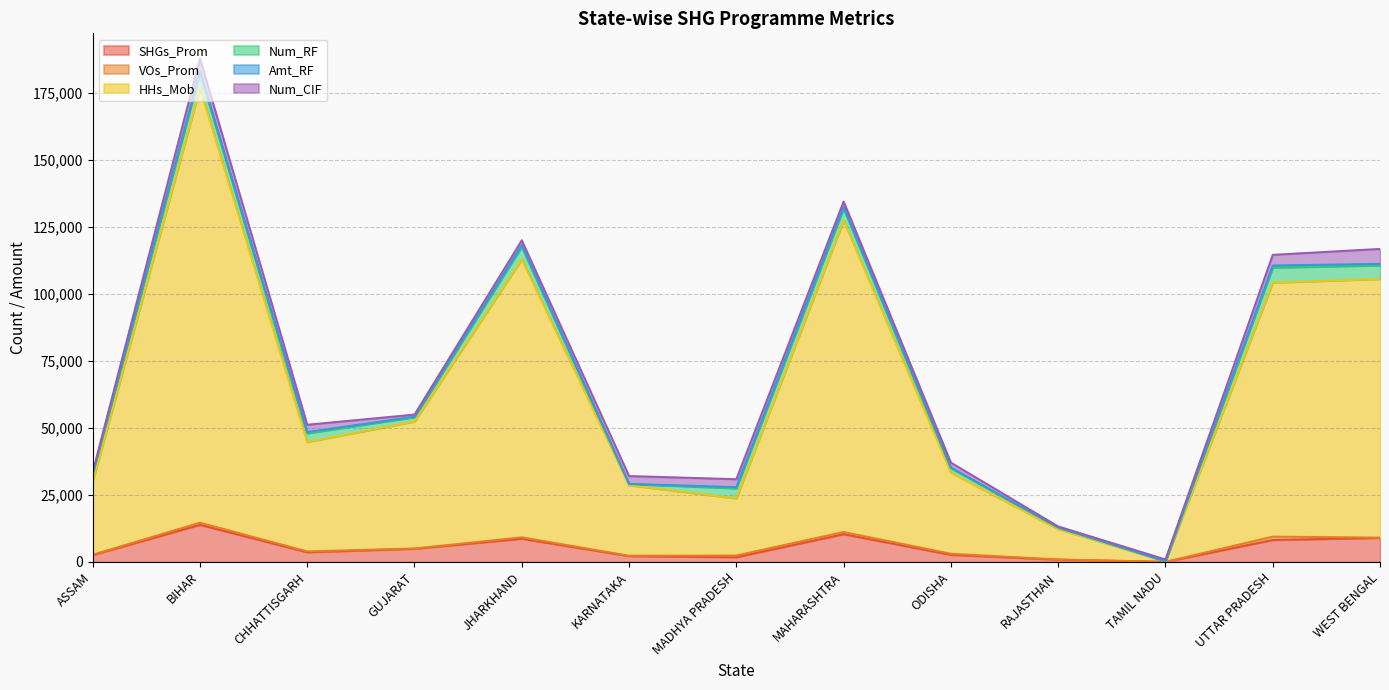

Which series has the widest spread of values?

HHs_Mob